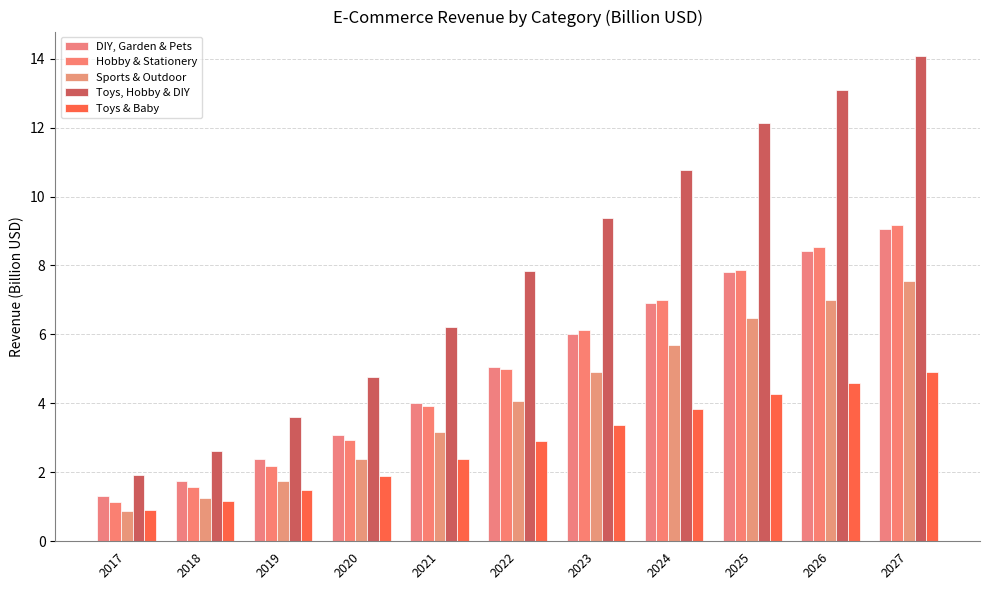

The Sports & Outdoor series shows 4.9 at 2023. True or false?

True